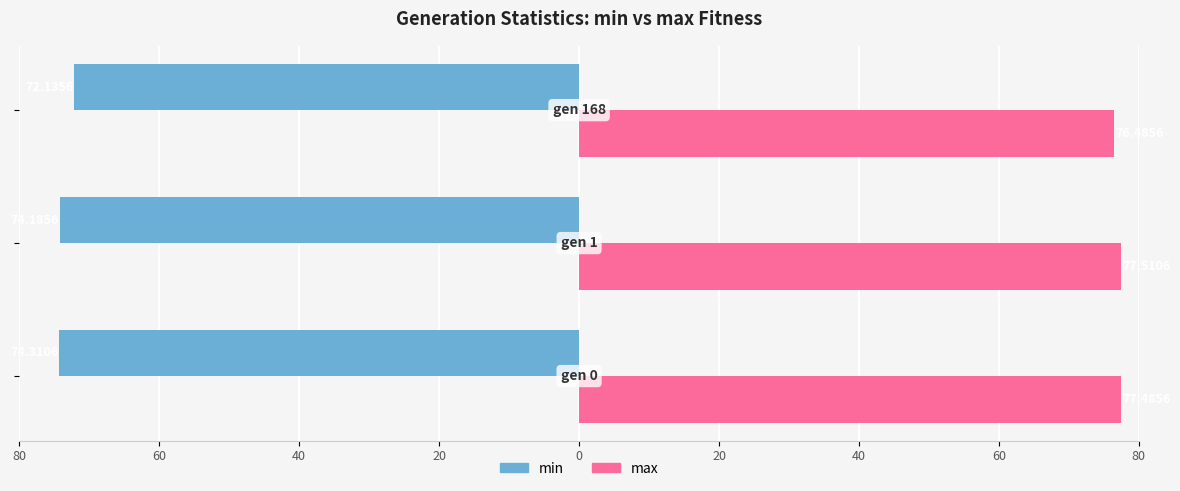

What is the minimum value shown in the chart?

-74.3